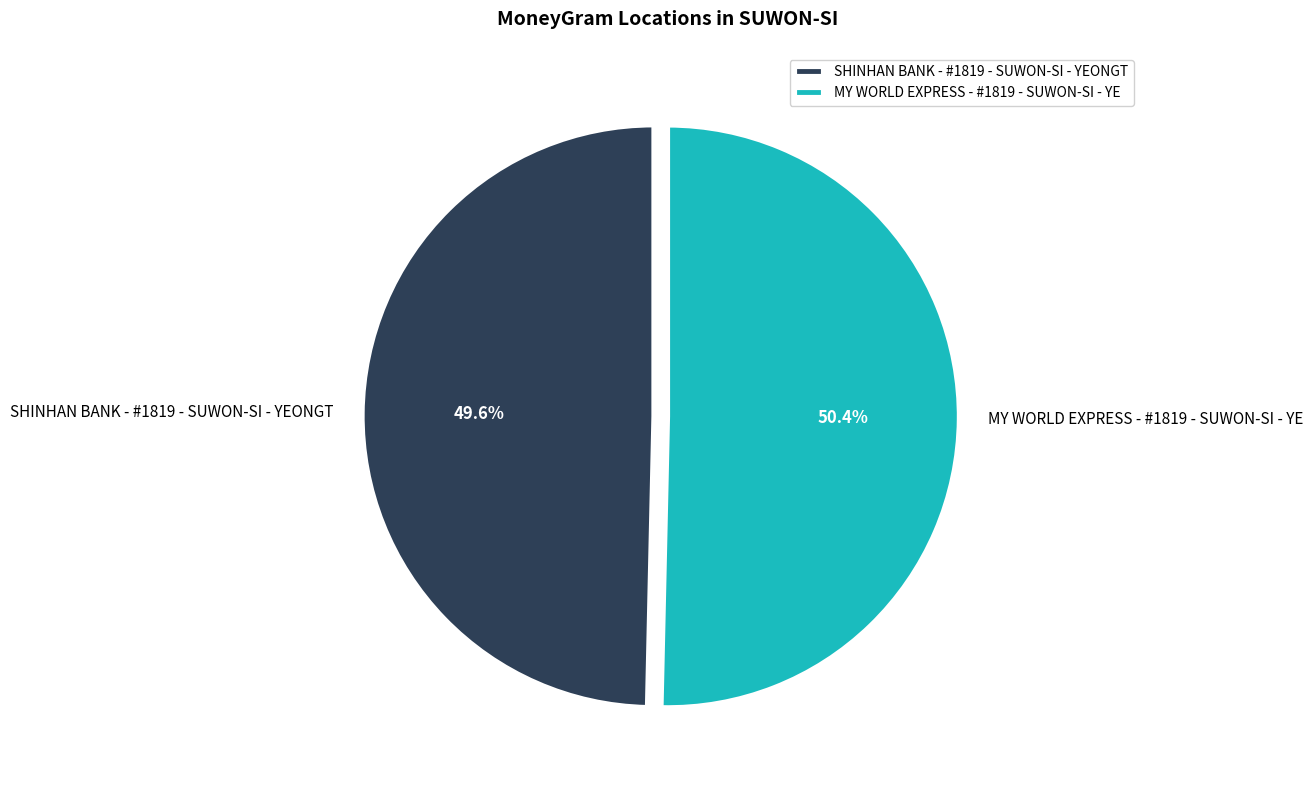

The MY WORLD EXPRESS - #1819 - SUWON-SI - YE slice represents 50% of the pie. True or false?

True